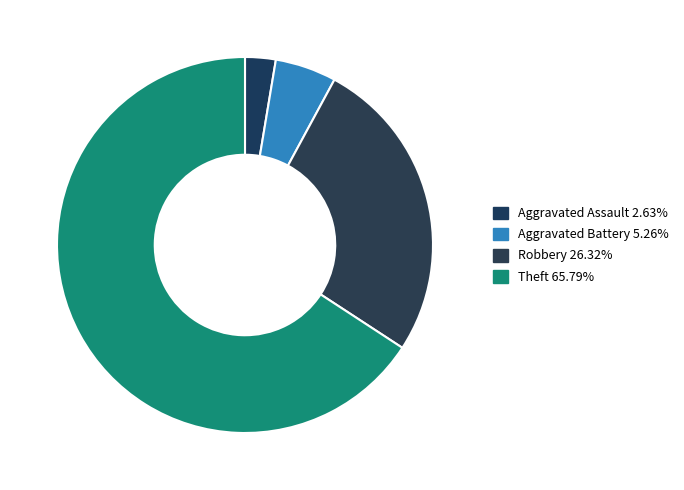

What is the majority slice?

Theft